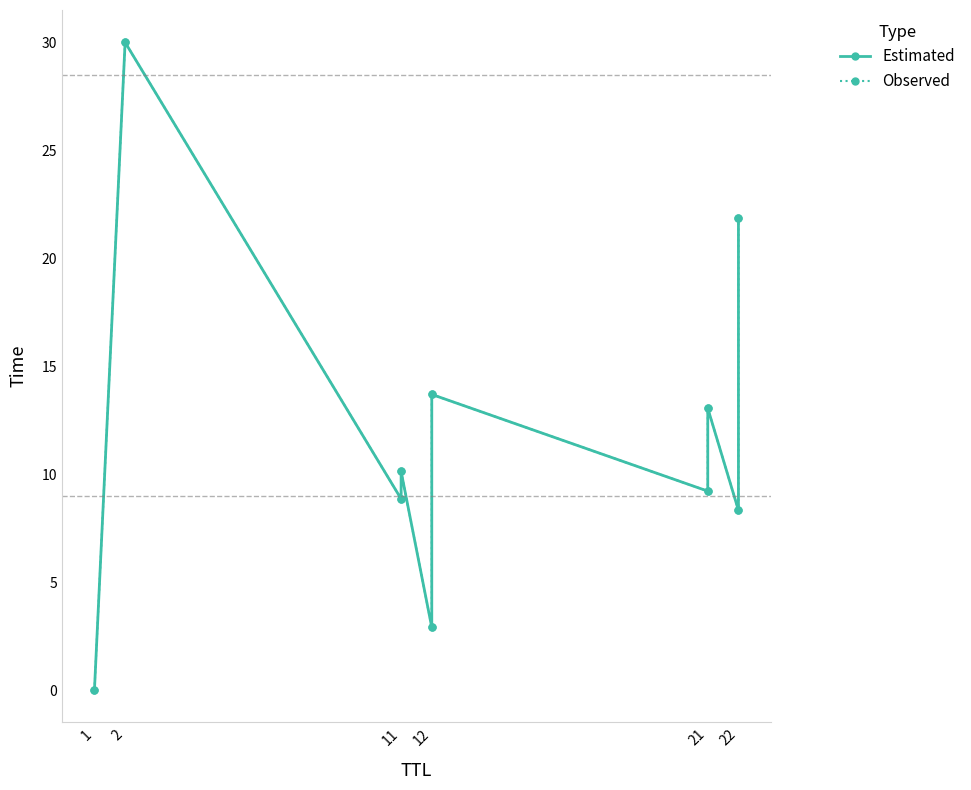

What is the sum of all Observed values?

118.0